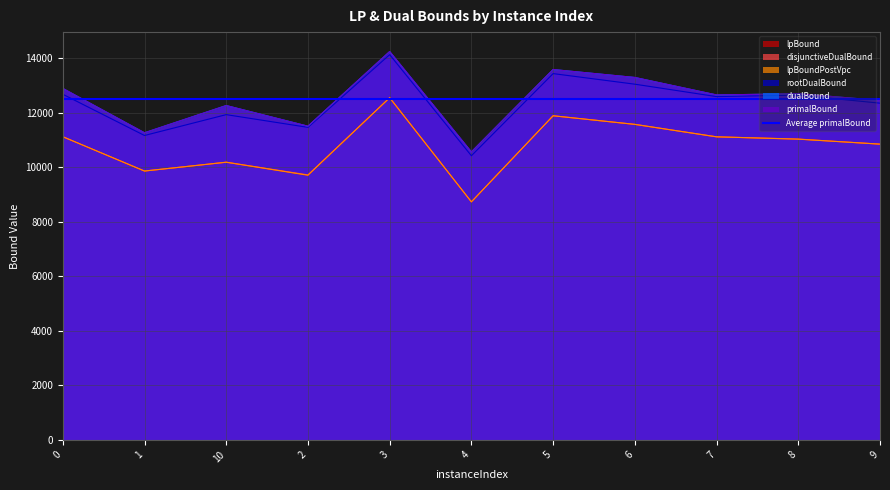

Reading left to right, list all the values displayed in this chart.

lpBound: 0=11115.6	1=9856.4	10=10182.8	2=9705.2	3=12547.8	4=8728.1	5=11882.8	6=11564.6	7=11113.6	8=11028.2	9=10844.8
disjunctiveDualBound: 0=11118.3	1=9859.2	10=10182.8	2=9717.7	3=12548.9	4=8729.3	5=11886.0	6=11570.6	7=11113.6	8=11031.8	9=10846.0
lpBoundPostVpc: 0=11118.3	1=9859.2	10=10182.8	2=9705.2	3=12547.8	4=8729.3	5=11886.0	6=11570.6	7=11113.6	8=11028.2	9=10845.6
rootDualBound: 0=12675.4	1=11162.5	10=11927.7	2=11461.1	3=14127.4	4=10420.1	5=13432.5	6=13044.5	7=12588.9	8=12642.8	9=12347.9
dualBound: 0=12889.0	1=11261.9	10=12261.0	2=11502.9	3=14240.6	4=10560.8	5=13582.0	6=13290.1	7=12649.3	8=12693.8	9=12447.9
primalBound: 0=12890.0	1=11261.9	10=12261.0	2=11504.0	3=14242.0	4=10560.8	5=13582.0	6=13291.0	7=12650.3	8=12694.0	9=12449.0